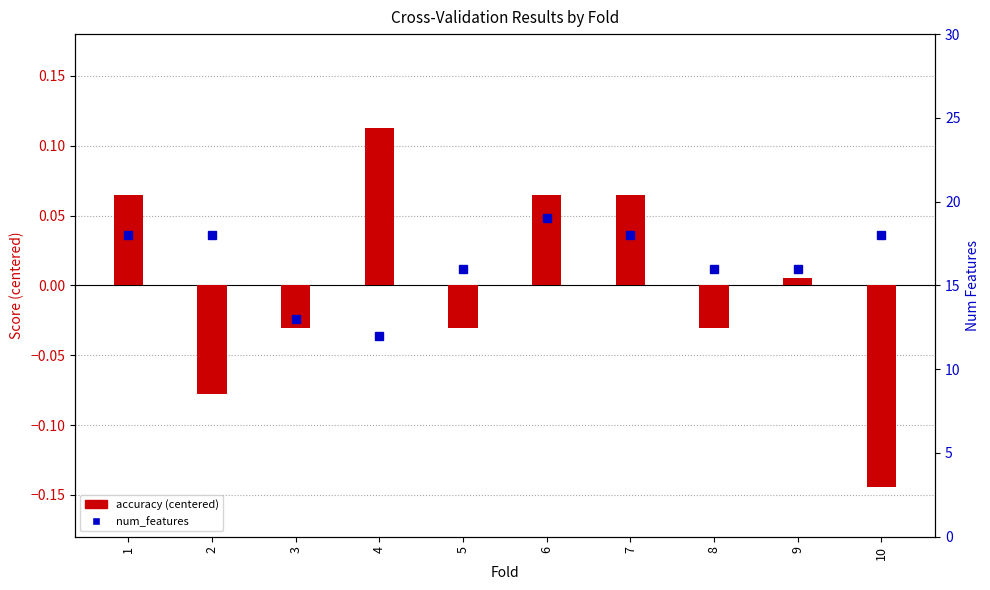

Between 1 and 7, which series saw the biggest shift?

accuracy (centered)